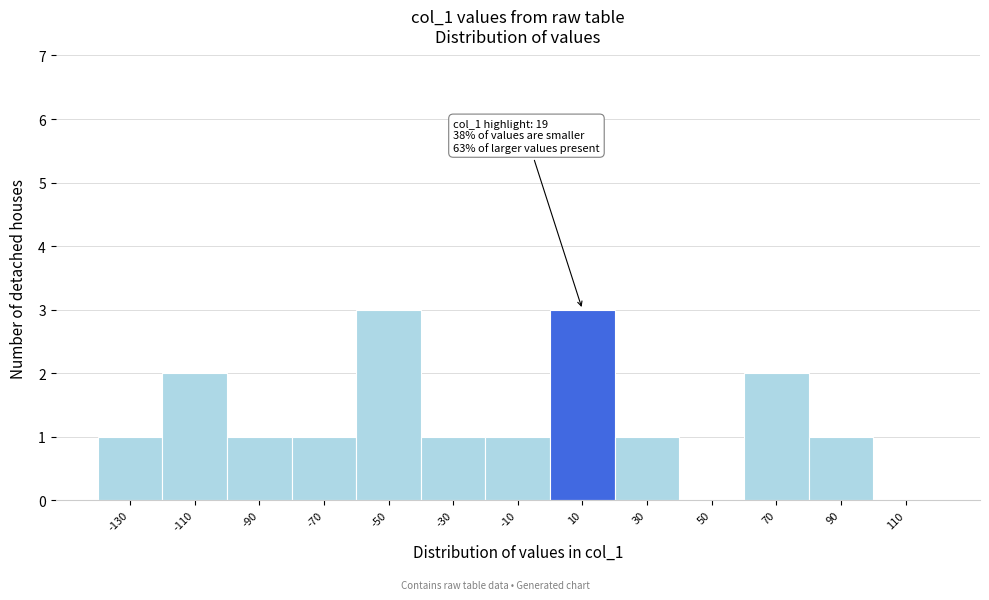

Reading left to right, what are all the values shown in this chart?

-130=1	-110=2	-90=1	-70=1	-50=3	-30=1	-10=1	10=3	30=1	50=0	70=2	90=1	110=0